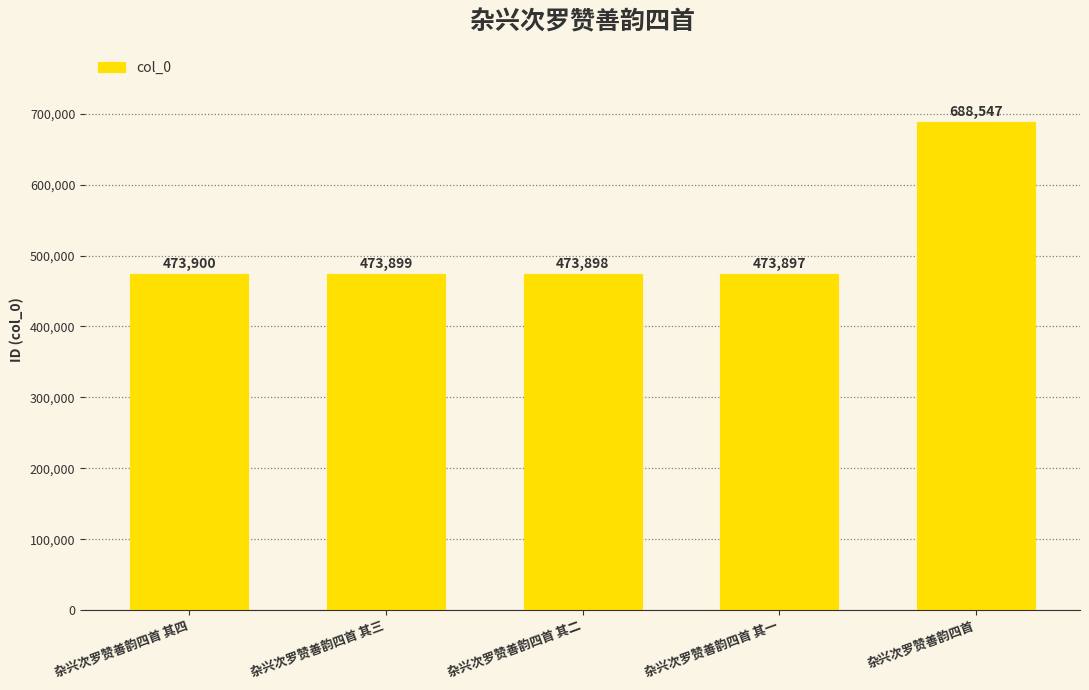

What is the sum of all values?

2584141